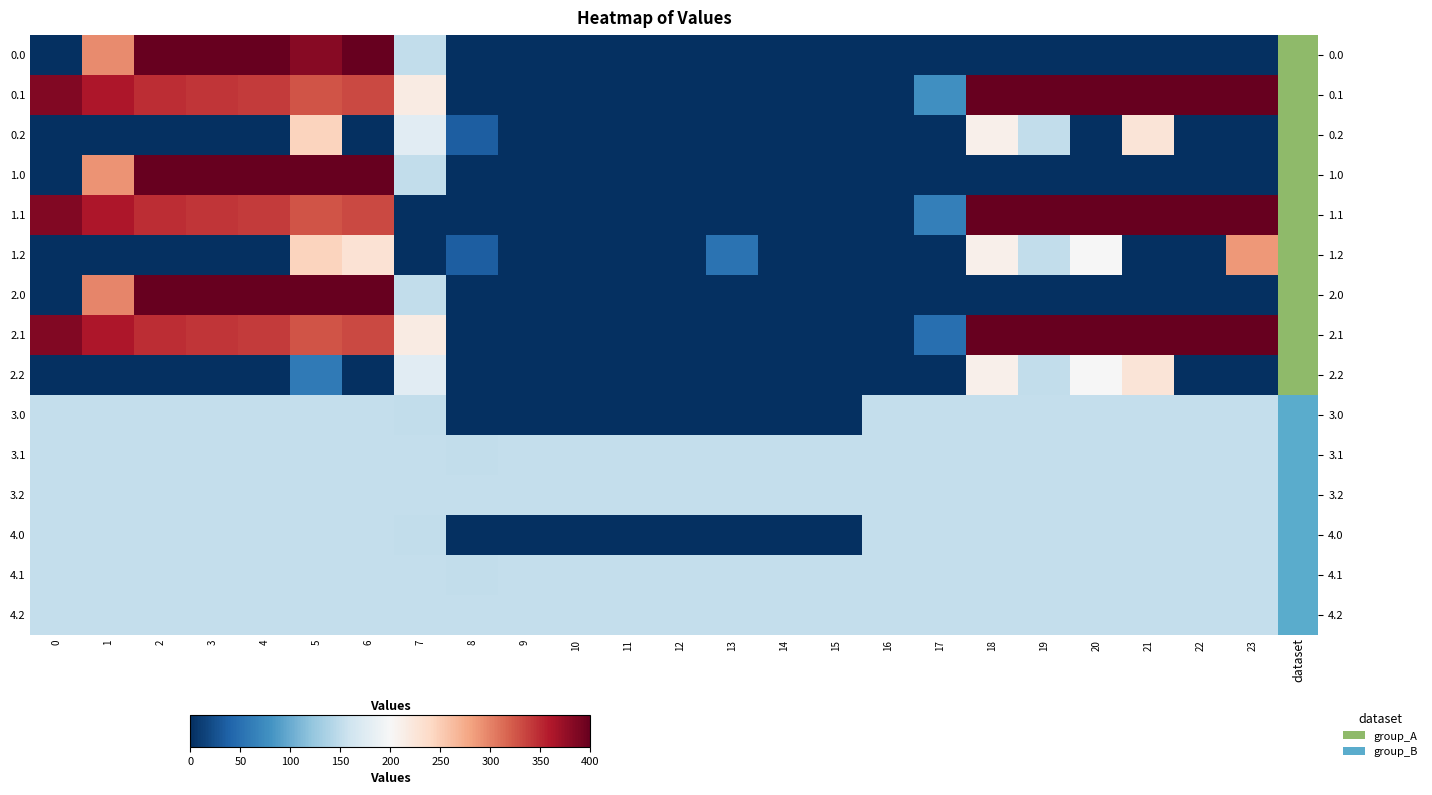

Reading right to left, transcribe all the data shown in this chart.

0.0: 23=0.0	22=0.0	21=0.0	20=0.0	19=0.0	18=0.0	17=0.0	16=0.0	15=0.0	14=0.0	13=0.0	12=0.0	11=0.0	10=0.0	9=0.0	8=0.0	7=150.1	6=400.0	5=381.6	4=400.0	3=400.0	2=400.0	1=294.4	0=0.0
0.1: 23=399.4	22=400.0	21=400.0	20=400.0	19=400.0	18=400.0	17=77.6	16=0.0	15=0.0	14=0.0	13=0.0	12=0.0	11=0.0	10=0.0	9=0.0	8=0.0	7=217.1	6=332.2	5=325.7	4=339.6	3=342.7	2=347.9	1=361.1	0=384.6
0.2: 23=0.0	22=0.0	21=226.4	20=0.0	19=151.0	18=210.0	17=0.0	16=0.0	15=0.0	14=0.0	13=0.0	12=0.0	11=0.0	10=0.0	9=0.0	8=35.3	7=176.6	6=0.0	5=245.0	4=0.0	3=0.0	2=0.0	1=0.0	0=0.0
1.0: 23=0.0	22=0.0	21=0.0	20=0.0	19=0.0	18=0.0	17=0.0	16=0.0	15=0.0	14=0.0	13=0.0	12=0.0	11=0.0	10=0.0	9=0.0	8=0.0	7=150.1	6=400.0	5=400.0	4=400.0	3=400.0	2=400.0	1=289.5	0=0.0
1.1: 23=399.4	22=400.0	21=400.0	20=400.0	19=400.0	18=400.0	17=63.1	16=0.0	15=0.0	14=0.0	13=0.0	12=0.0	11=0.0	10=0.0	9=0.0	8=0.0	7=0.0	6=332.2	5=325.7	4=339.6	3=342.7	2=347.9	1=361.1	0=384.6
1.2: 23=287.5	22=0.0	21=0.0	20=199.2	19=151.0	18=210.0	17=0.0	16=0.0	15=0.0	14=0.0	13=52.1	12=0.0	11=0.0	10=0.0	9=0.0	8=35.3	7=0.0	6=228.8	5=245.0	4=0.0	3=0.0	2=0.0	1=0.0	0=0.0
2.0: 23=0.0	22=0.0	21=0.0	20=0.0	19=0.0	18=0.0	17=0.0	16=0.0	15=0.0	14=0.0	13=0.0	12=0.0	11=0.0	10=0.0	9=0.0	8=0.0	7=150.1	6=400.0	5=400.0	4=400.0	3=400.0	2=400.0	1=298.2	0=0.0
2.1: 23=399.4	22=400.0	21=400.0	20=400.0	19=400.0	18=400.0	17=48.6	16=0.0	15=0.0	14=0.0	13=0.0	12=0.0	11=0.0	10=0.0	9=0.0	8=0.0	7=217.1	6=332.2	5=325.7	4=339.6	3=342.7	2=347.9	1=361.1	0=384.6
2.2: 23=0.0	22=0.0	21=226.4	20=199.2	19=151.0	18=210.0	17=0.0	16=0.0	15=0.0	14=0.0	13=0.0	12=0.0	11=0.0	10=0.0	9=0.0	8=0.0	7=176.6	6=0.0	5=59.0	4=0.0	3=0.0	2=0.0	1=0.0	0=0.0
3.0: 23=152.0	22=152.0	21=152.0	20=152.0	19=152.0	18=152.0	17=152.0	16=152.0	15=0.0	14=0.0	13=0.0	12=0.0	11=0.0	10=0.0	9=0.0	8=0.0	7=150.1	6=152.0	5=152.0	4=152.0	3=152.0	2=152.0	1=152.0	0=152.0
3.1: 23=152.0	22=152.0	21=152.0	20=152.0	19=152.0	18=152.0	17=152.0	16=152.0	15=152.0	14=152.0	13=152.0	12=152.0	11=152.0	10=152.0	9=152.0	8=150.7	7=152.0	6=152.0	5=152.0	4=152.0	3=152.0	2=152.0	1=152.0	0=152.0
3.2: 23=152.0	22=152.0	21=152.0	20=152.0	19=152.0	18=152.0	17=152.0	16=152.0	15=152.0	14=152.0	13=152.0	12=152.0	11=152.0	10=152.0	9=152.0	8=152.0	7=152.0	6=152.0	5=152.0	4=152.0	3=152.0	2=152.0	1=152.0	0=152.0
4.0: 23=152.0	22=152.0	21=152.0	20=152.0	19=152.0	18=152.0	17=152.0	16=152.0	15=0.0	14=0.0	13=0.0	12=0.0	11=0.0	10=0.0	9=0.0	8=0.0	7=150.1	6=152.0	5=152.0	4=152.0	3=152.0	2=152.0	1=152.0	0=152.0
4.1: 23=152.0	22=152.0	21=152.0	20=152.0	19=152.0	18=152.0	17=152.0	16=152.0	15=152.0	14=152.0	13=152.0	12=152.0	11=152.0	10=152.0	9=152.0	8=150.7	7=152.0	6=152.0	5=152.0	4=152.0	3=152.0	2=152.0	1=152.0	0=152.0
4.2: 23=152.0	22=152.0	21=152.0	20=152.0	19=152.0	18=152.0	17=152.0	16=152.0	15=152.0	14=152.0	13=152.0	12=152.0	11=152.0	10=152.0	9=152.0	8=152.0	7=152.0	6=152.0	5=152.0	4=152.0	3=152.0	2=152.0	1=152.0	0=152.0